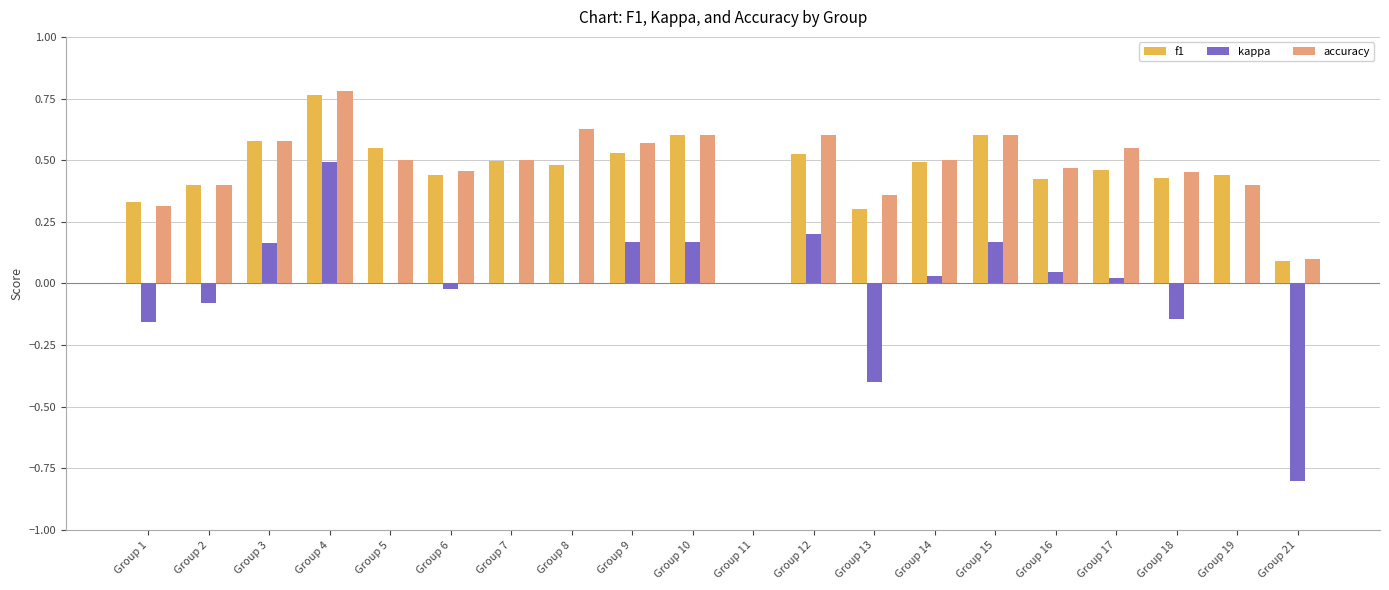

At which category is the sum across all series the highest?

Group 4